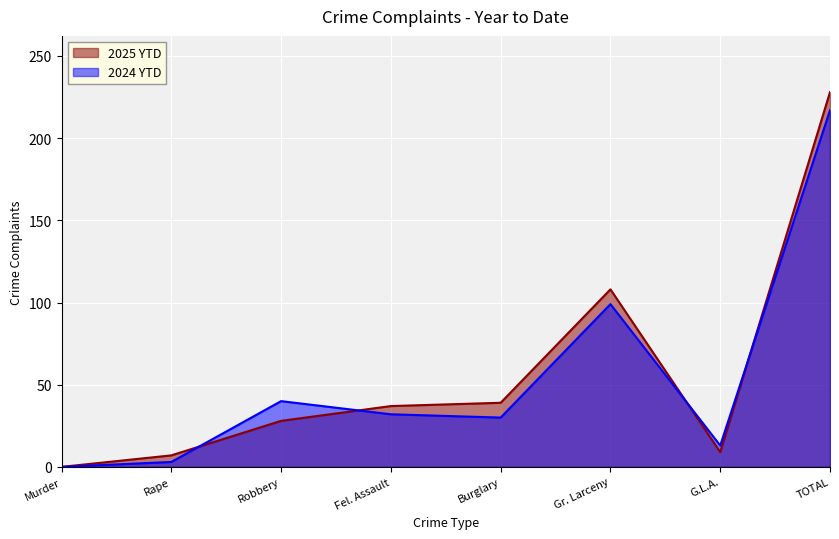

After their last crossing, which series has the higher values: 2025 YTD or 2024 YTD?

2025 YTD